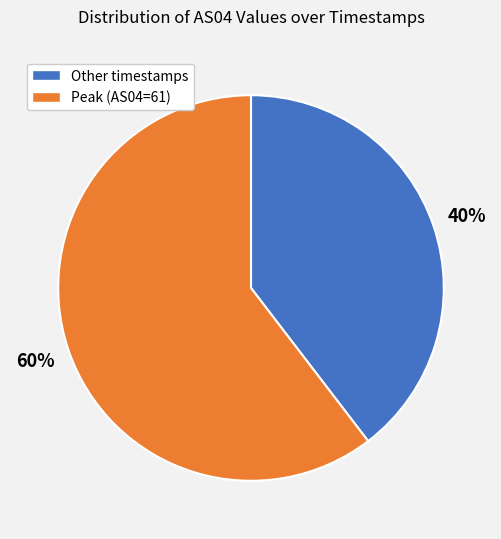

Is there a majority slice in this chart?

Yes